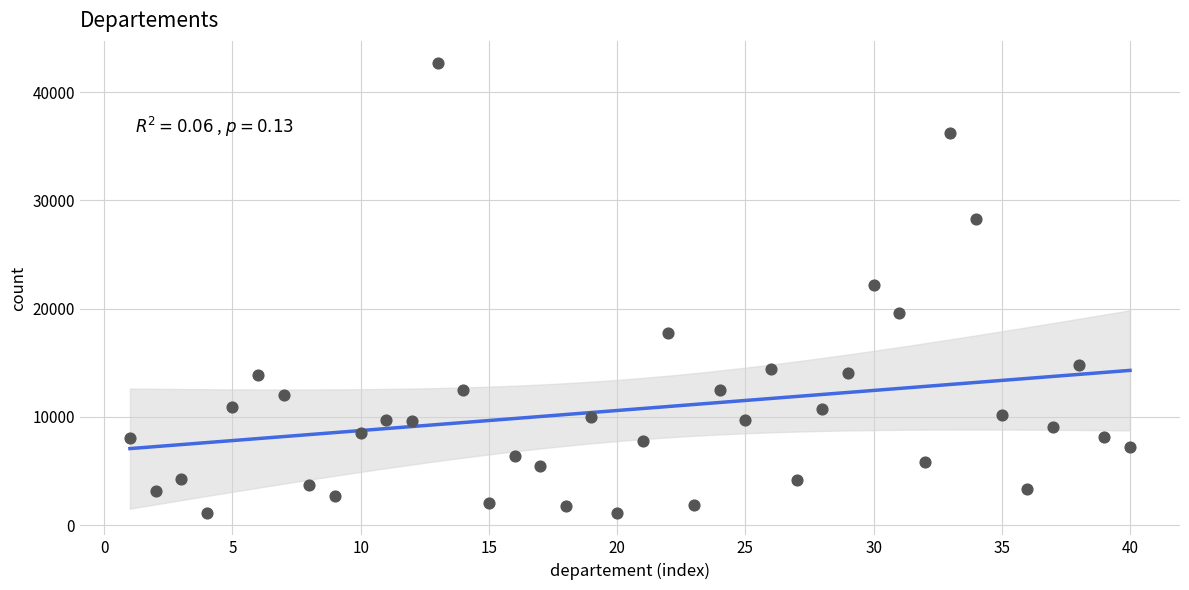

What is the range of X values (max minus min)?

39.0